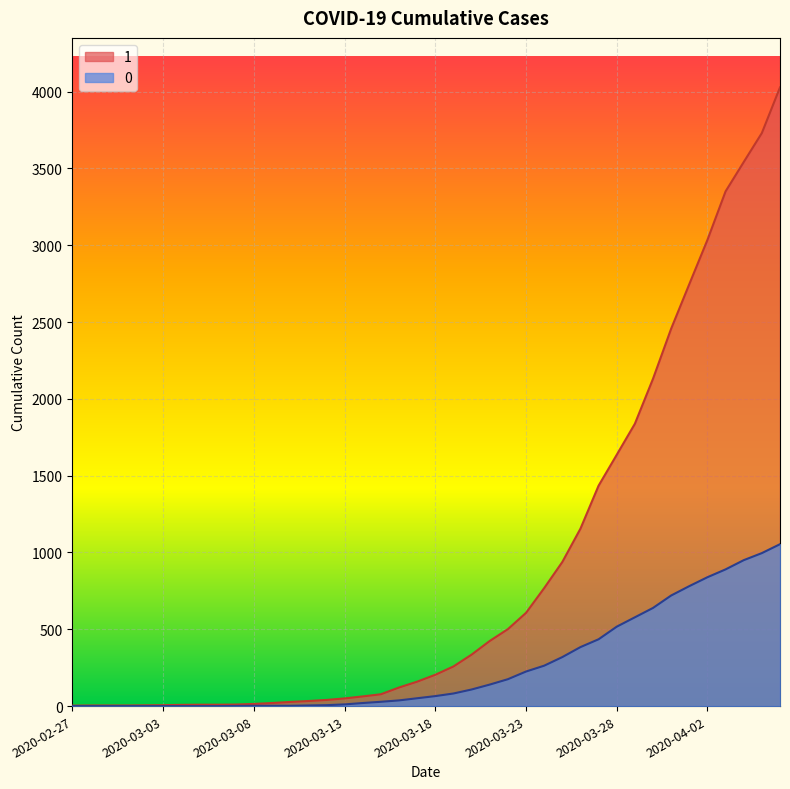

What is the spread (max minus min) of values at 2020-04-01?

1966